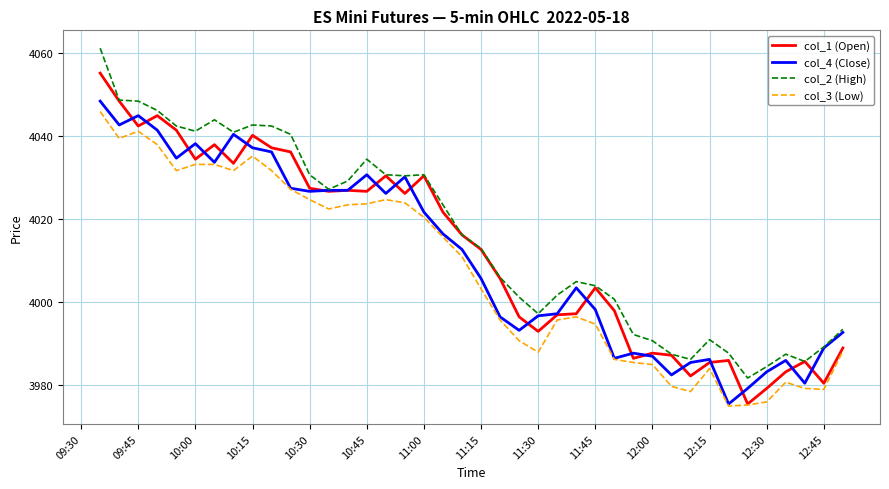

True or false: col_3 (Low) and col_2 (High) cross at least once.

False